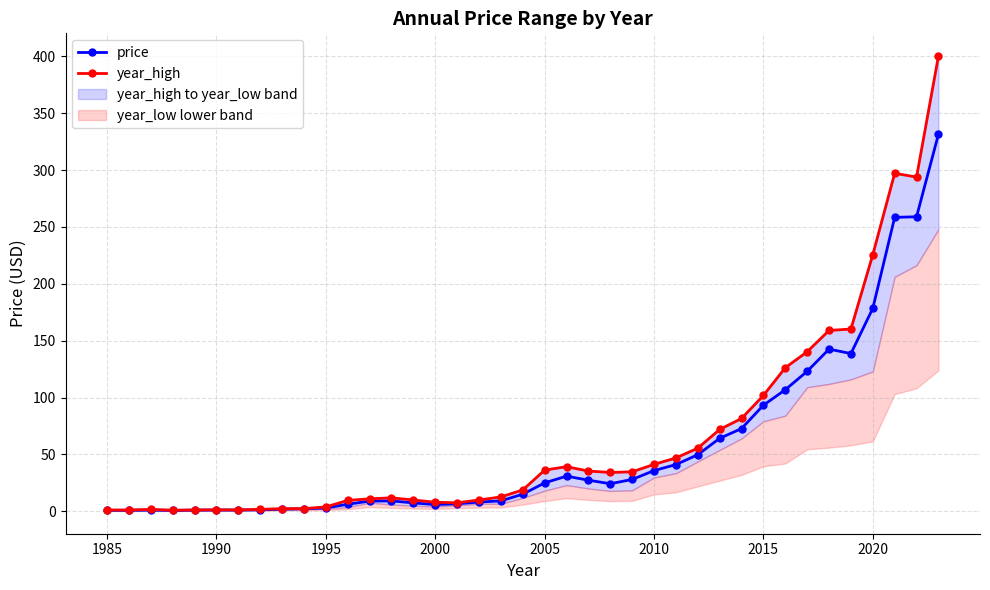

True or false: price has more than 2 points higher than both neighbors.

True